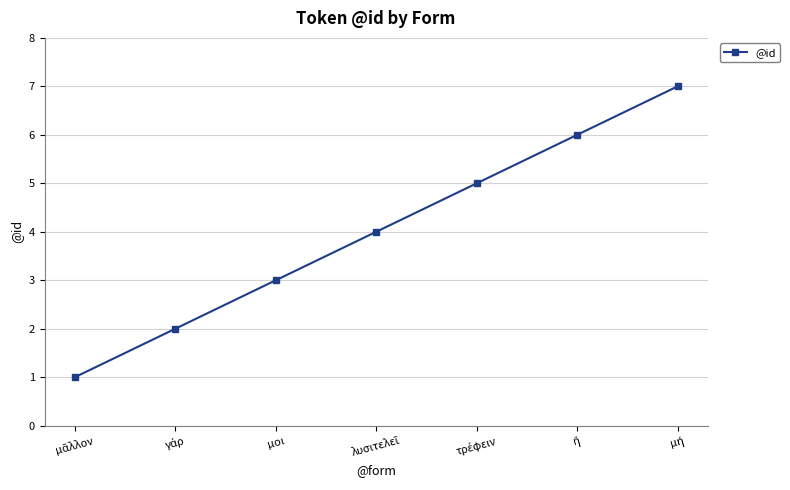

True or false: there are more than 0 points higher than both neighbors.

False